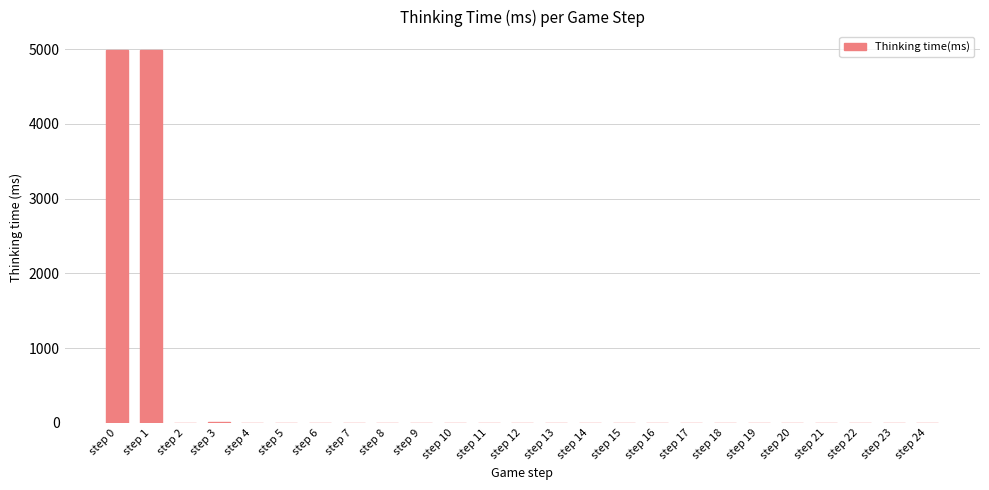

What is the sum of the values at step 4 and step 11?

1